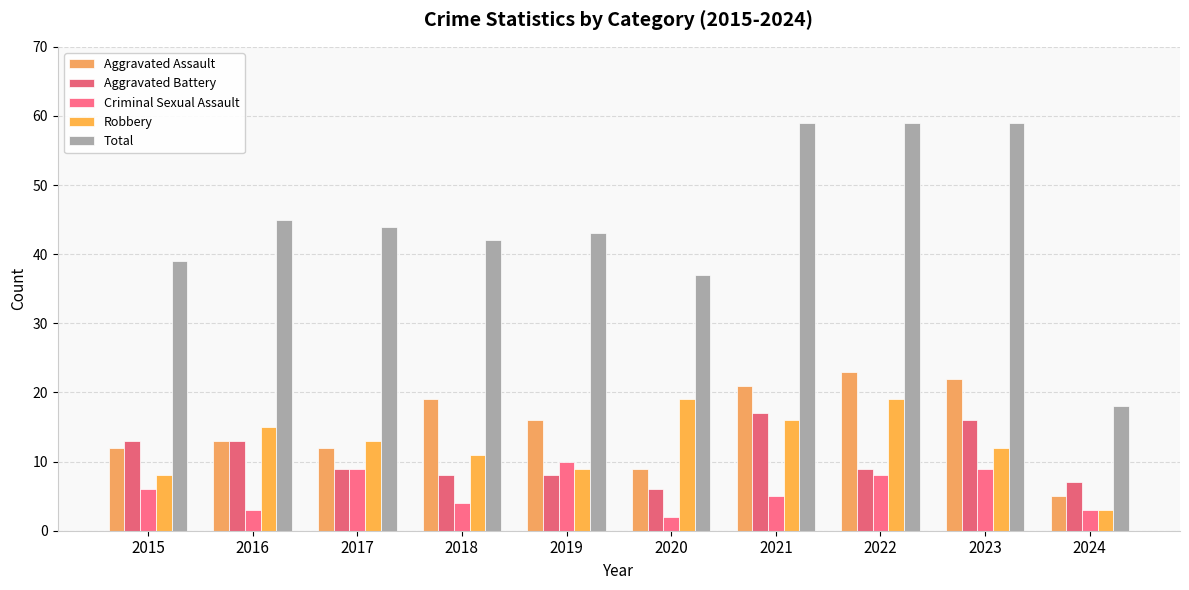

List the labels in order of Criminal Sexual Assault value, largest first.

2019, 2017, 2023, 2022, 2015, 2021, 2018, 2016, 2024, 2020